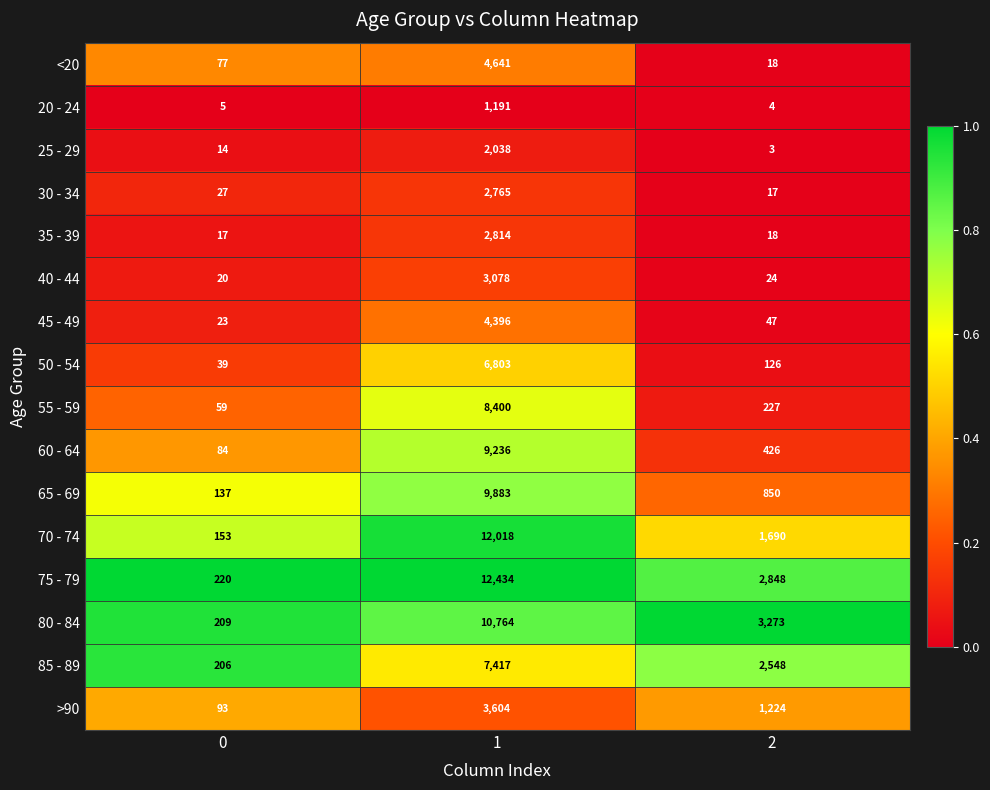

The 65 - 69 series shows 17619 at 1. True or false?

False